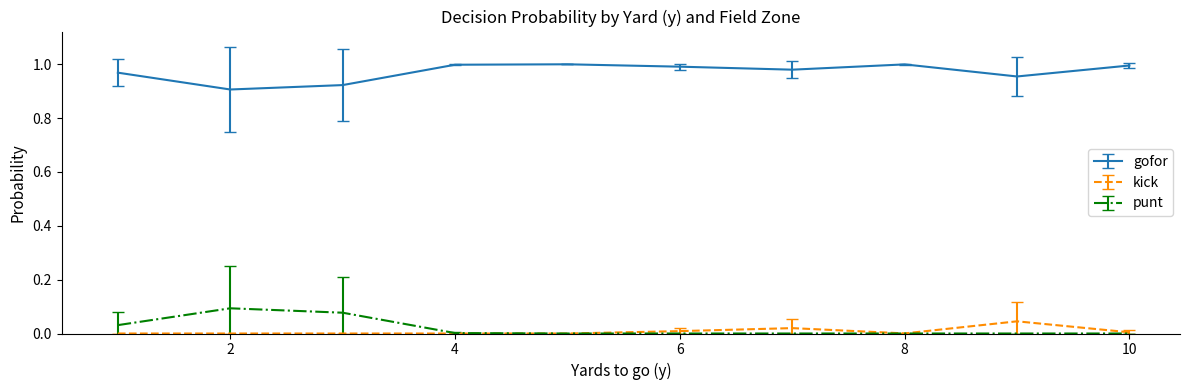

Which series has the largest total across all categories?

gofor